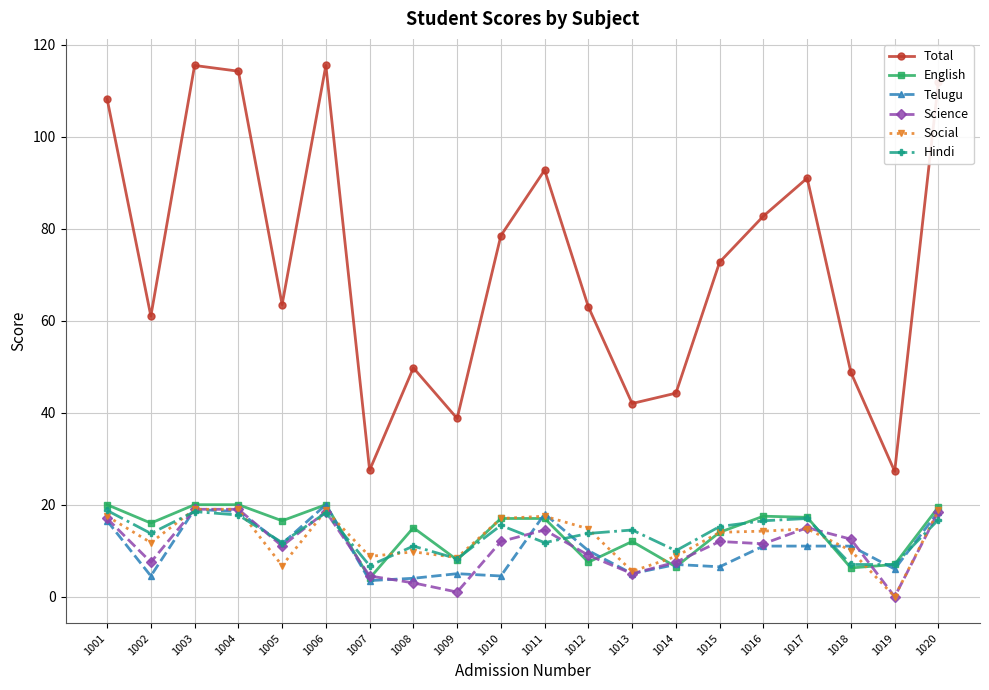

What is the greatest value displayed?

115.5